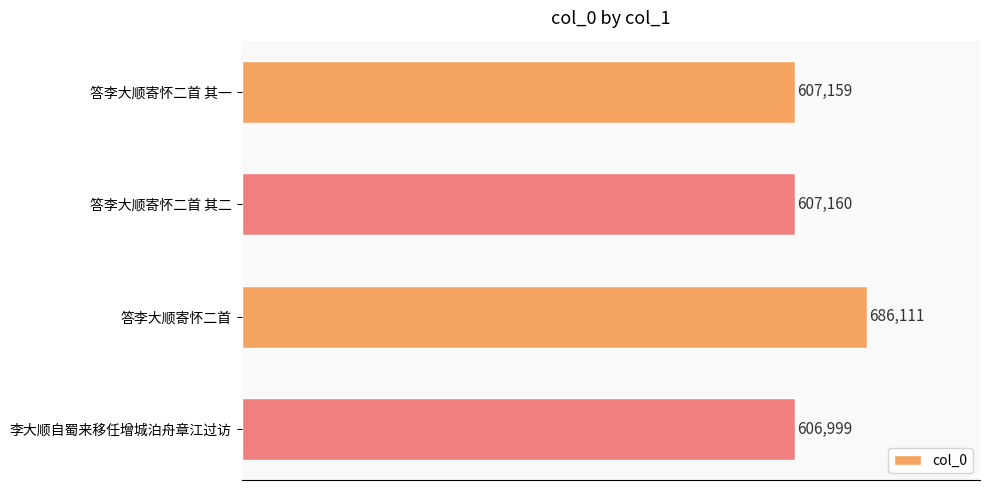

Count the number of data series in this chart.

1